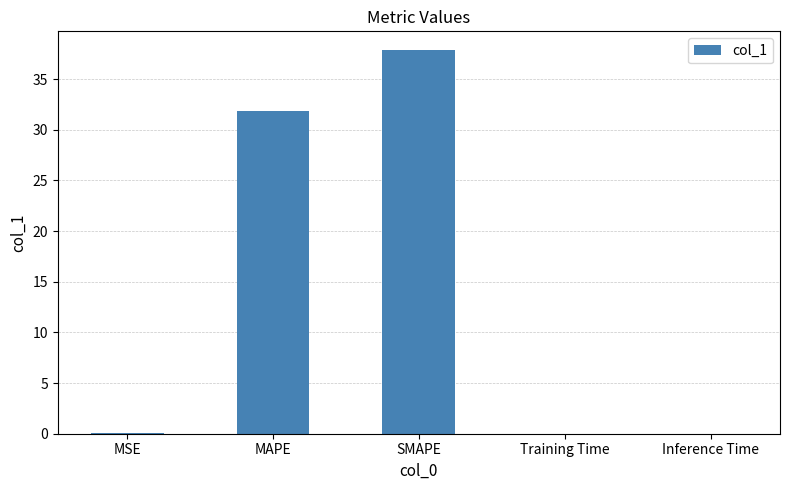

Which has a higher value, MAPE or Inference Time?

MAPE